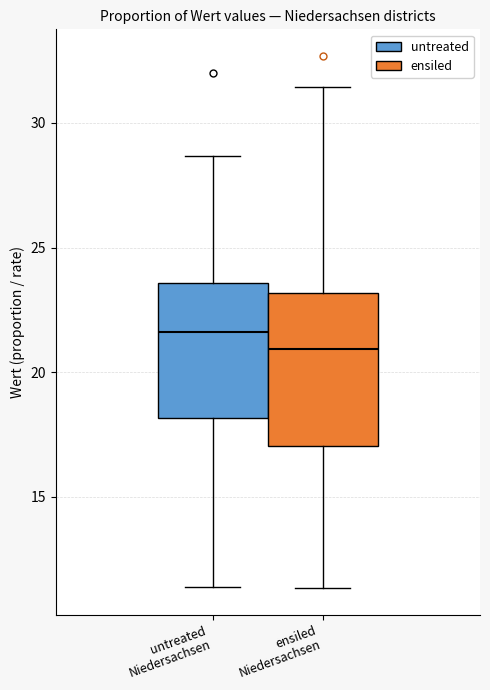

Where does the upper whisker of the box for ensiled Niedersachsen end on the y-axis? The values are not printed on the chart, so give them approximately, as read against the axis.

31.5